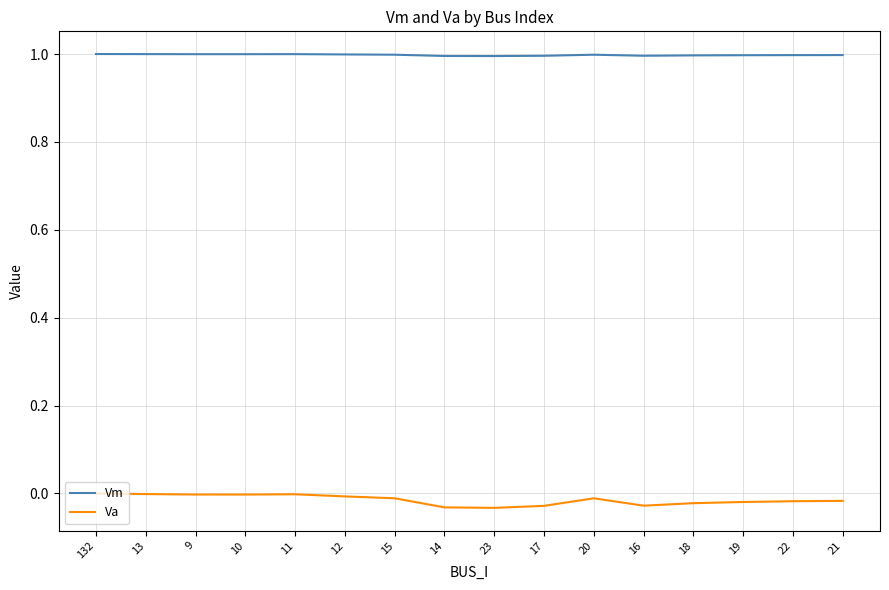

True or false: Vm has a value of 0.2 at 18.

False